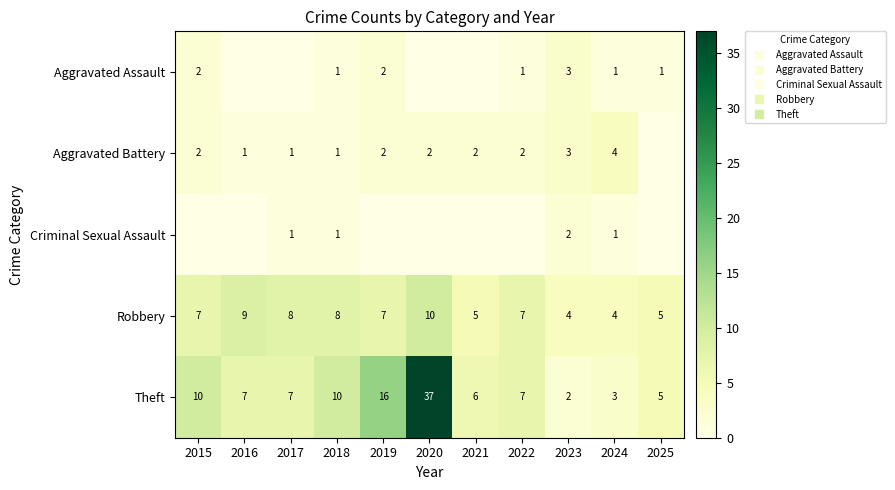

What is the difference between the maximum and second lowest values in the Theft series?

34